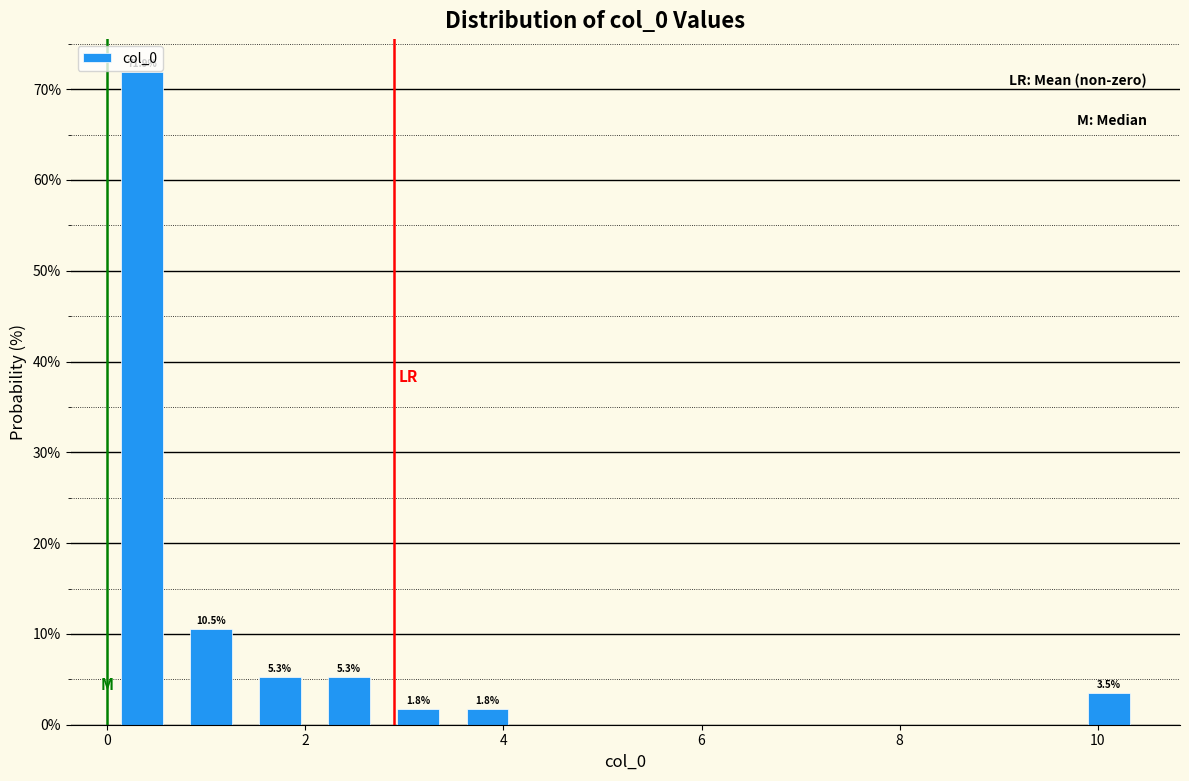

Read against the x-axis, roughly where is the centre of the tallest bar?

0.4